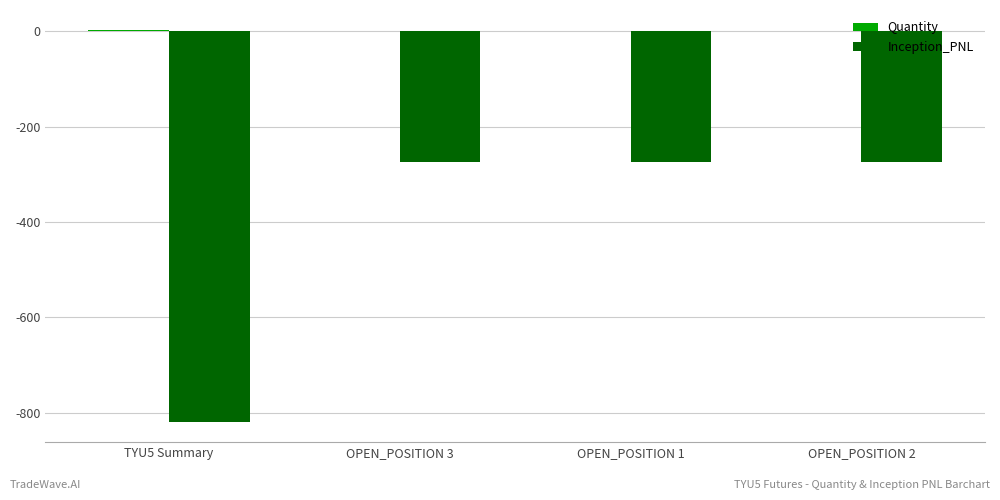

Are the bars grouped side by side (vs. stacked)?

Yes